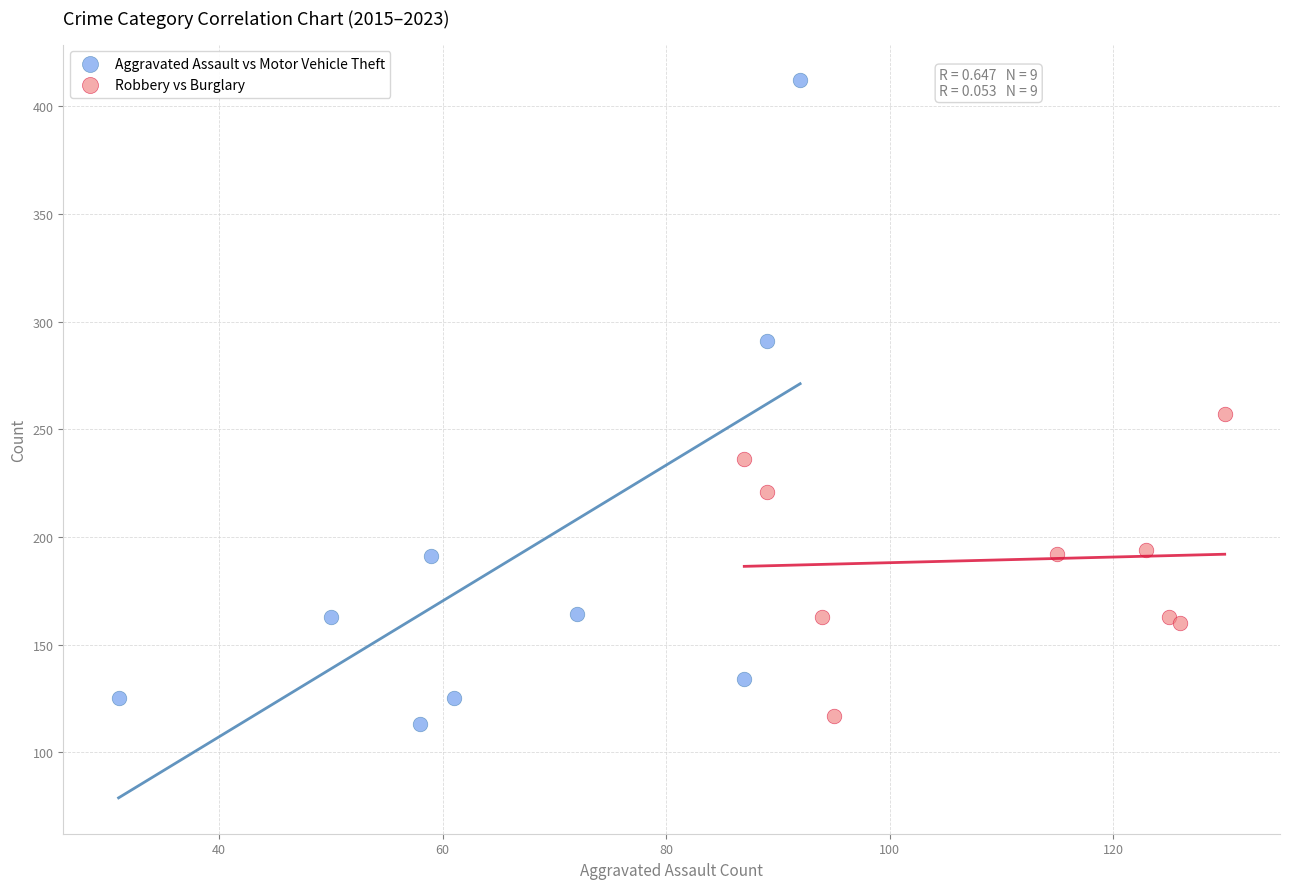

Which series contains the highest Y value?

Aggravated Assault vs Motor Vehicle Theft